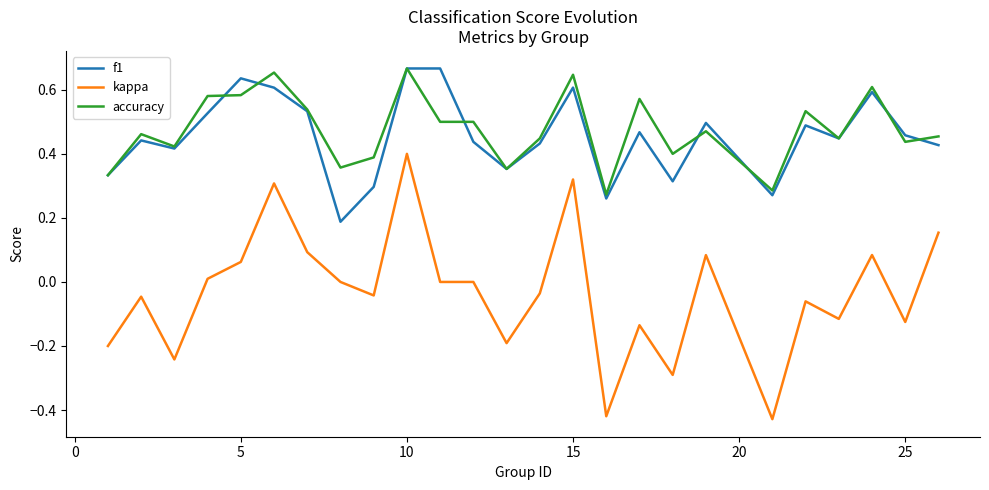

True or false: f1 and kappa intersect in this chart.

False